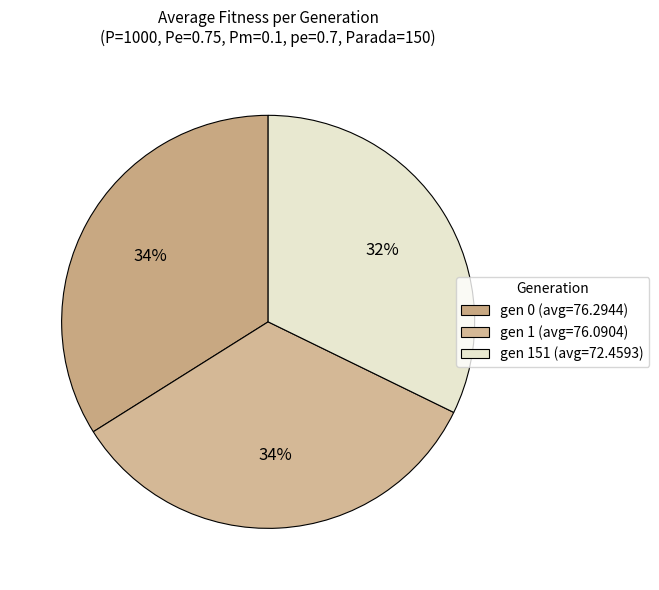

Count the number of slices in the pie.

3